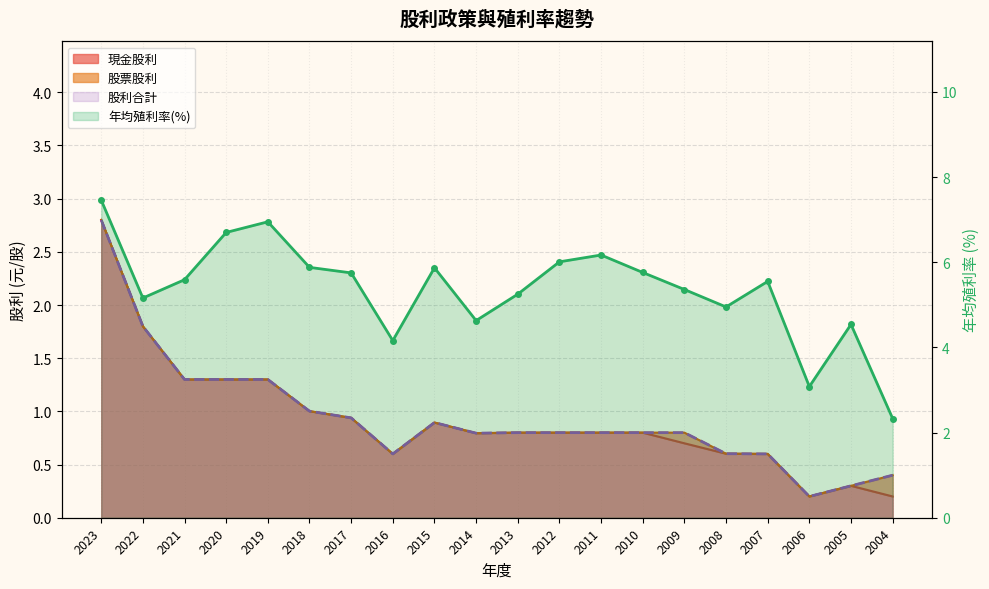

What is the value of the 現金股利 point at the 16th from the left?

0.6